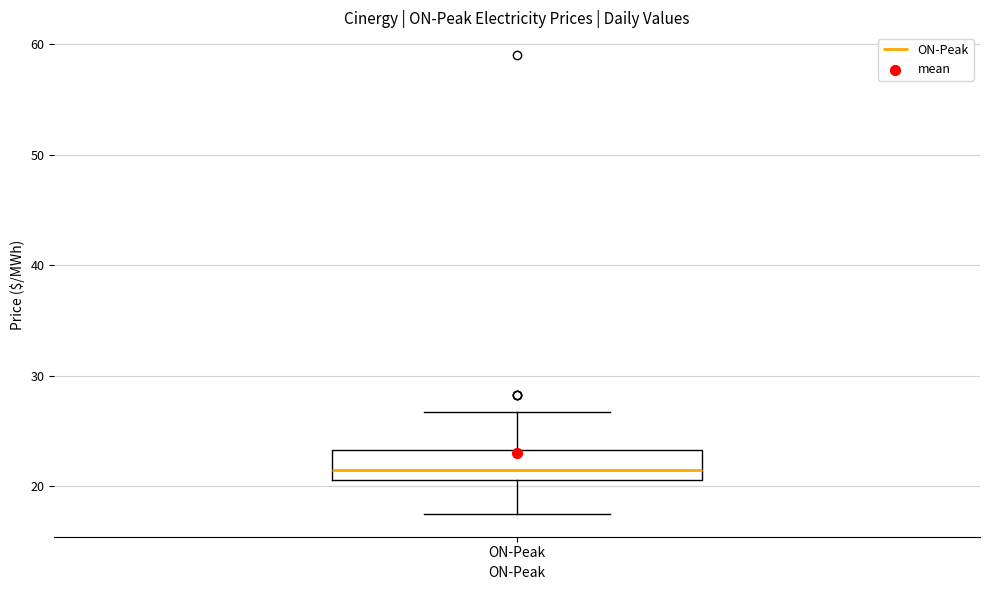

Transcribe this box plot: give where the median line is, the range the box spans, and where the two whiskers end, as read against the y-axis. The values are not printed on the chart, so give them approximately, as read against the axis.

median 22, box 21 to 23, whiskers 18 to 27